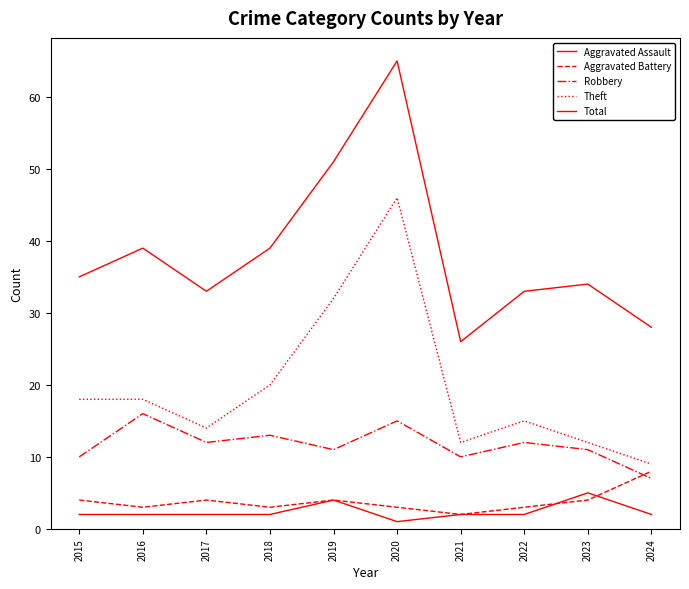

Does the chart display data point markers on the line(s)?

No